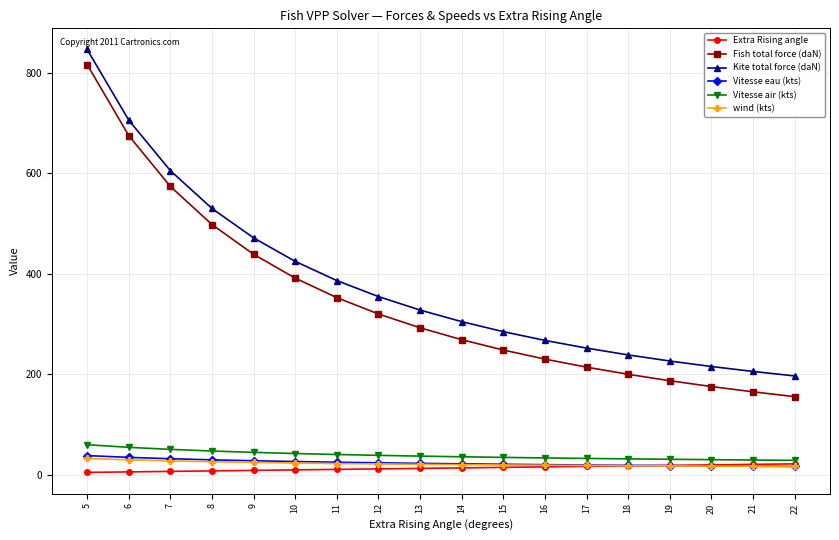

The value of Kite total force (daN) at 16 is 103.3. True or false?

False